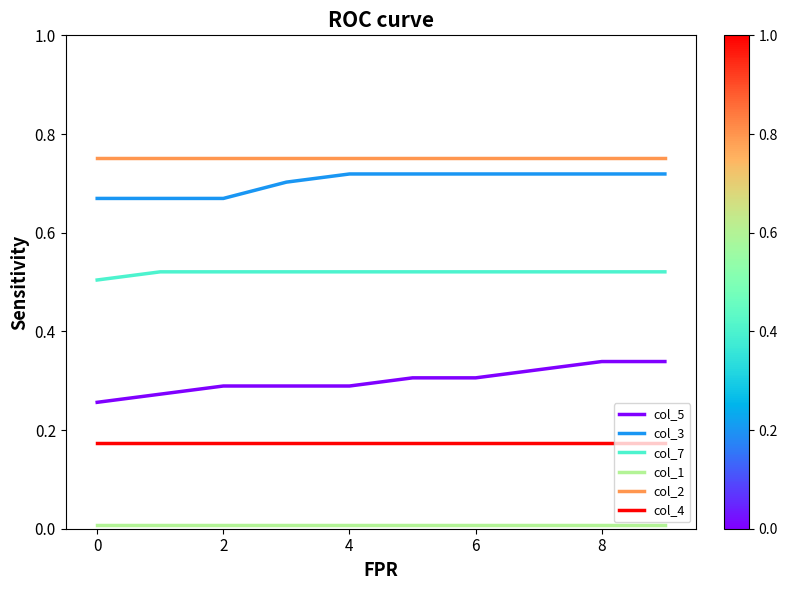

Does the chart have visible grid lines?

No